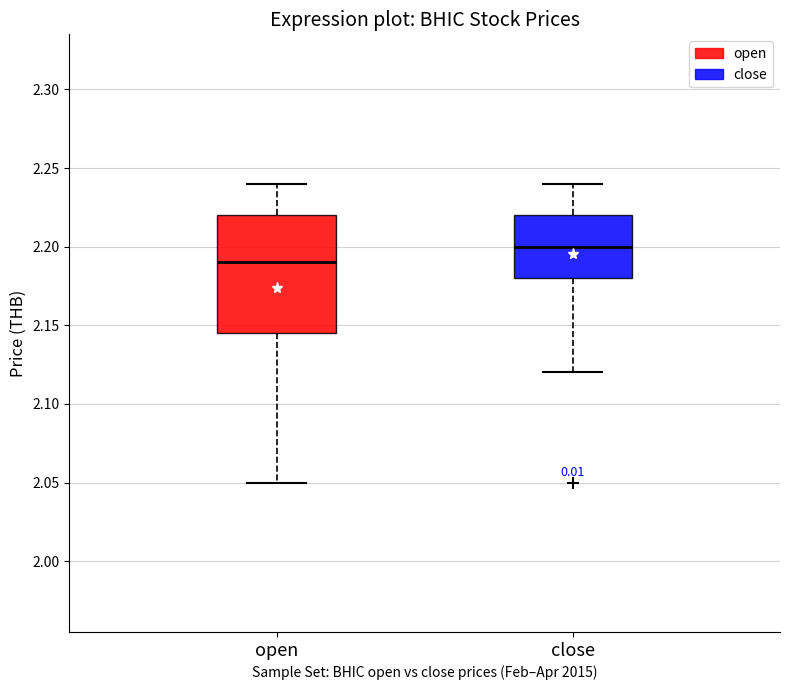

Where is the lower edge of the box for open on the y-axis? The values are not printed on the chart, so give them approximately, as read against the axis.

2.145